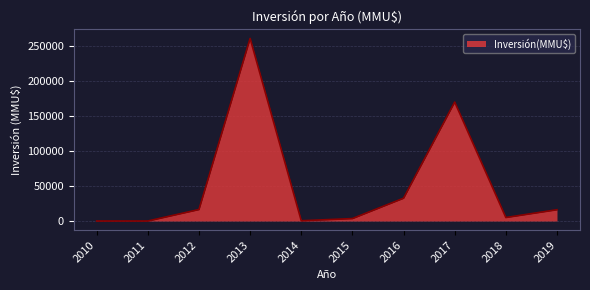

What is the maximum value shown in the chart?

260941